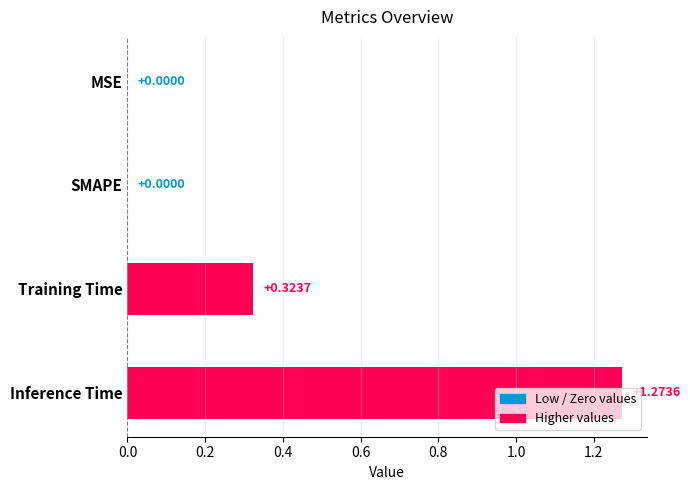

What is the change in value from MSE to Training Time?

+0.3